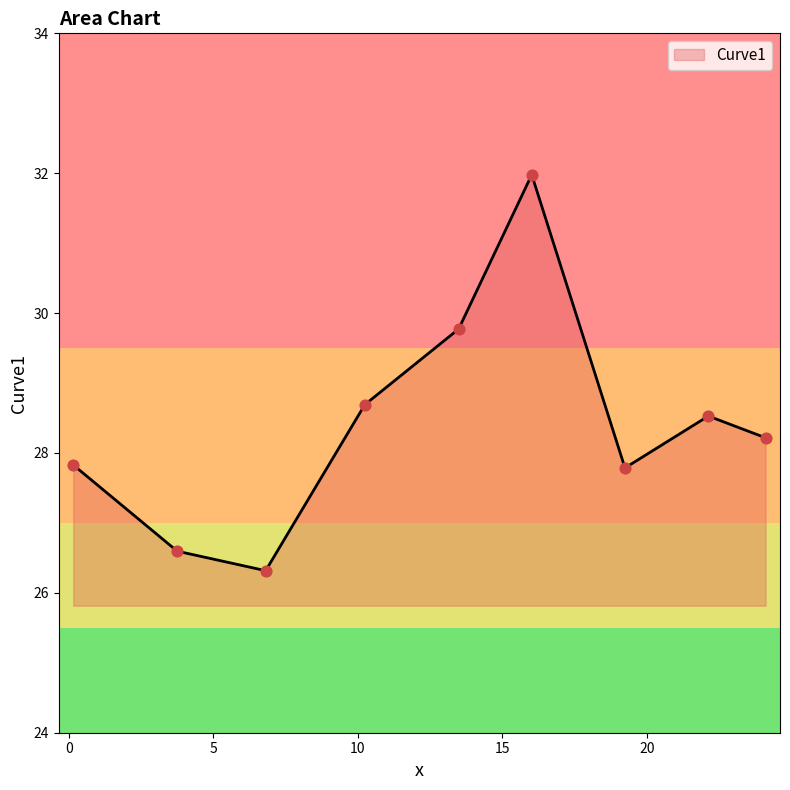

What is the difference between the maximum and minimum values?

5.7